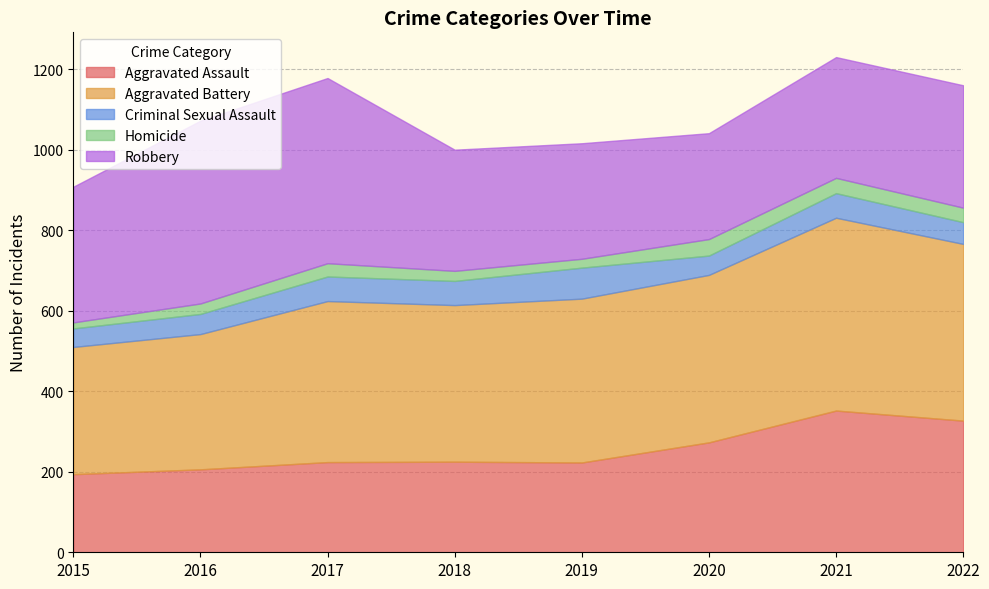

What is the value of the Aggravated Assault point at the 2nd from the left?

206